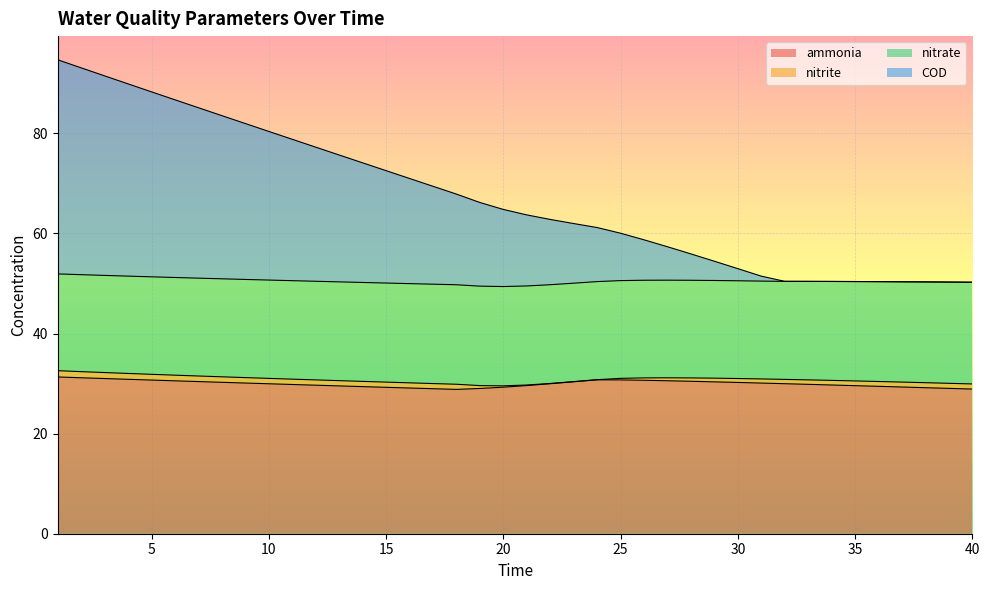

What is the difference between the maximum and minimum values in the ammonia series?

2.5